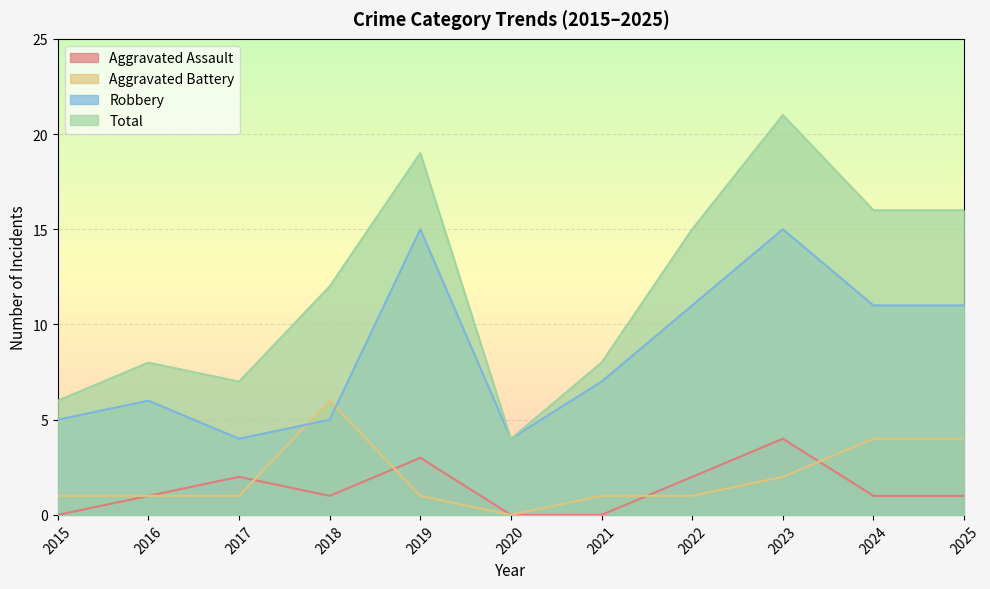

What is the greatest value displayed?

21